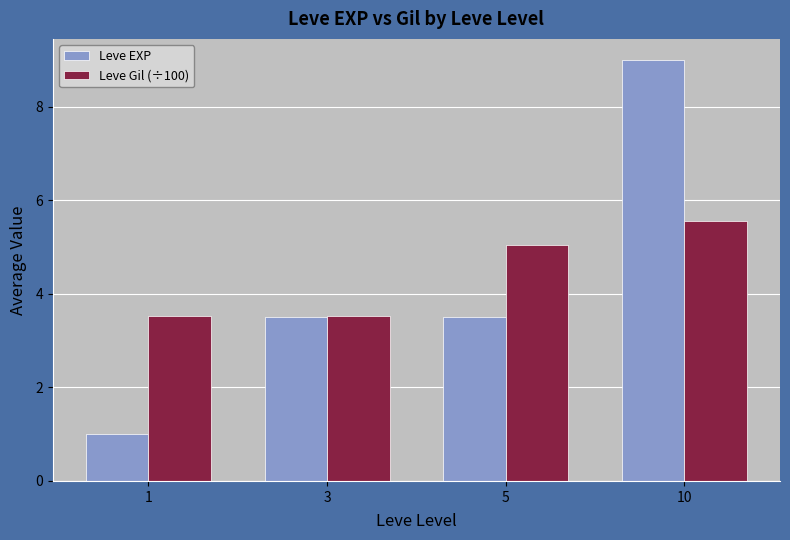

The Leve EXP series shows 0.4 at 1. True or false?

False